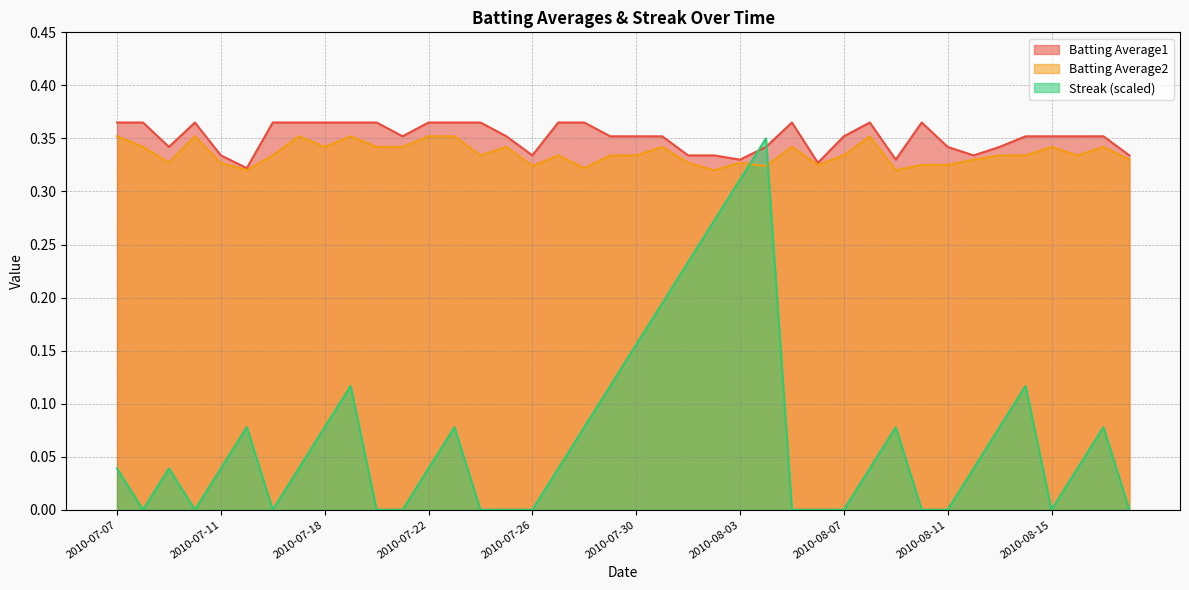

What are all the series names shown in the legend?

Batting Average1, Batting Average2, Streak